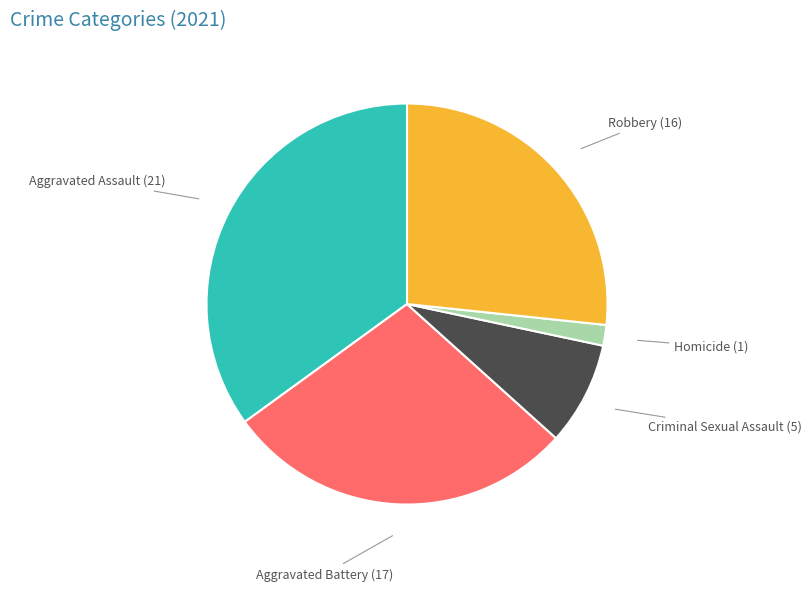

Rank the categories by value from highest to lowest.

Aggravated Assault, Aggravated Battery, Robbery, Criminal Sexual Assault, Homicide